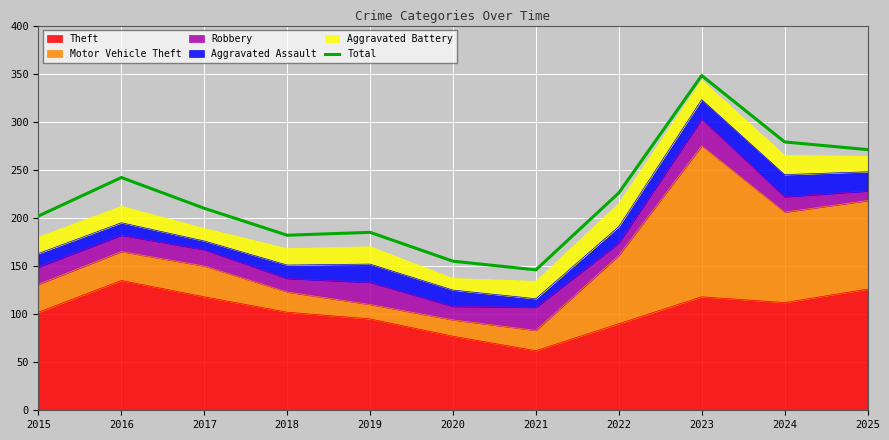

Reading right to left, extract all data points from this chart.

271	279	348	226	146	155	185	182	210	242	202